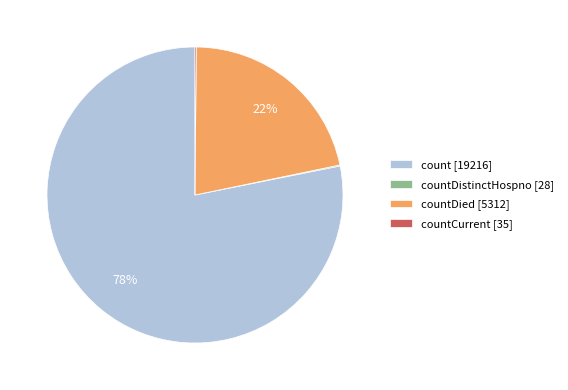

Is there a majority slice in this chart?

Yes